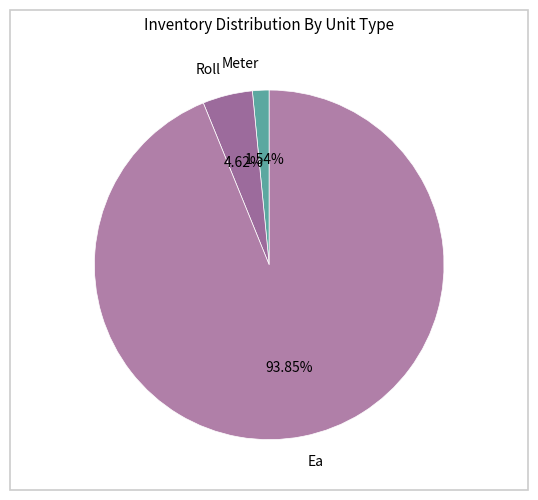

To the nearest percent, what portion does Ea represent?

94%